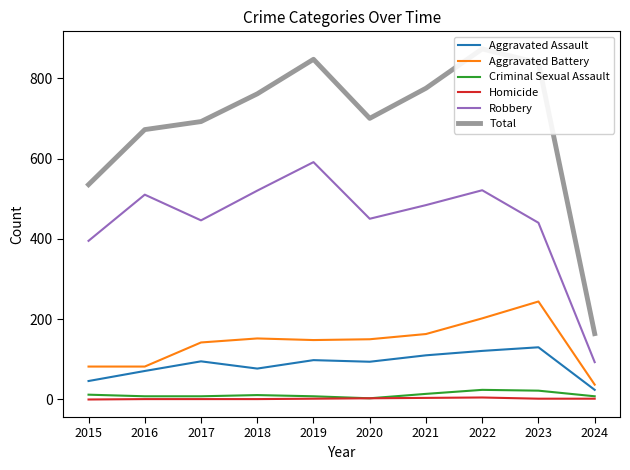

Where does the Aggravated Battery series first go above 150?

2018